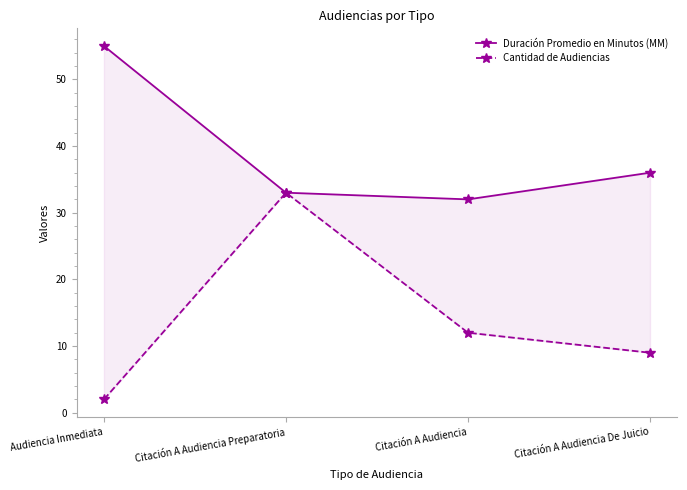

What is the label of the 4th point from the left?

Citación A Audiencia De Juicio